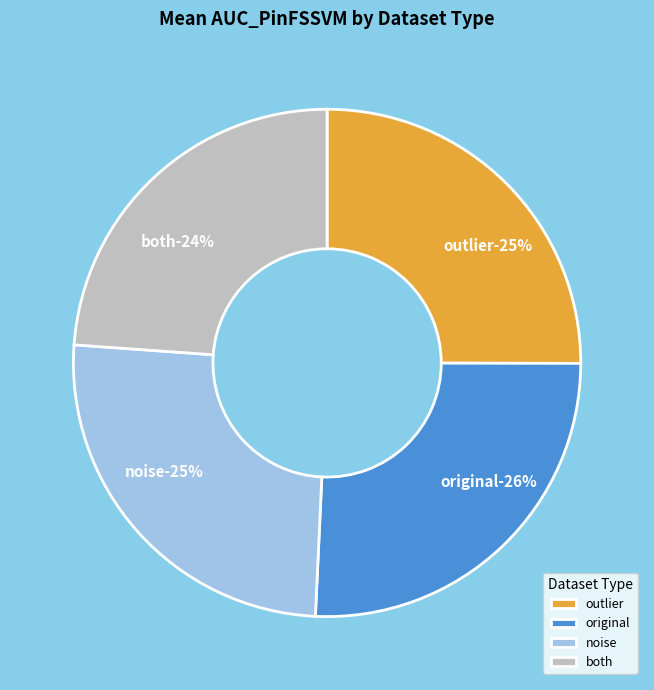

Does noise represent more than half of the total?

No